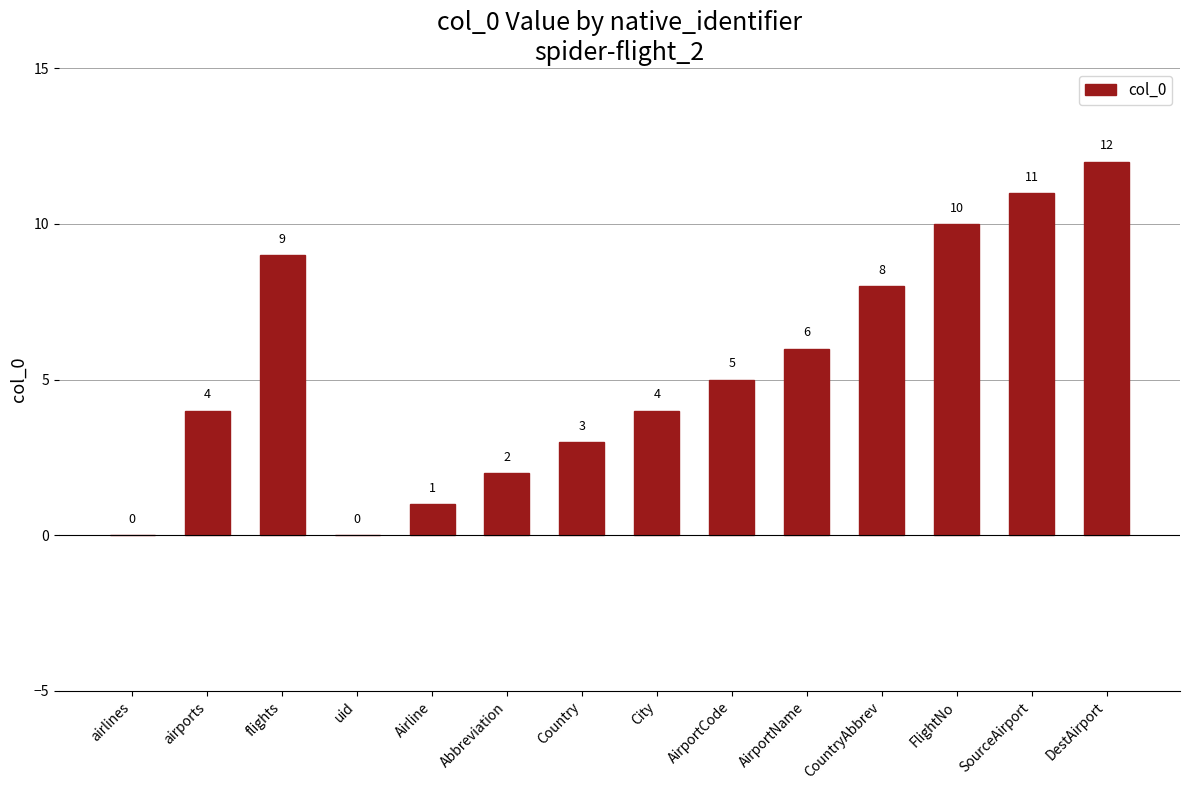

At which label does the data first exceed 5?

flights